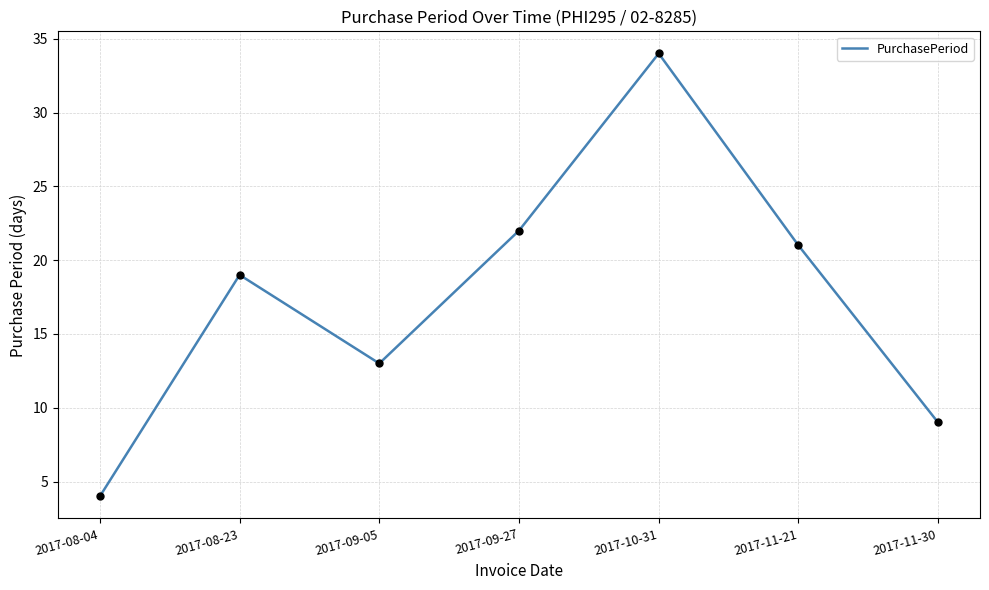

What is the change in value from 2017-09-05 to 2017-09-27?

+9